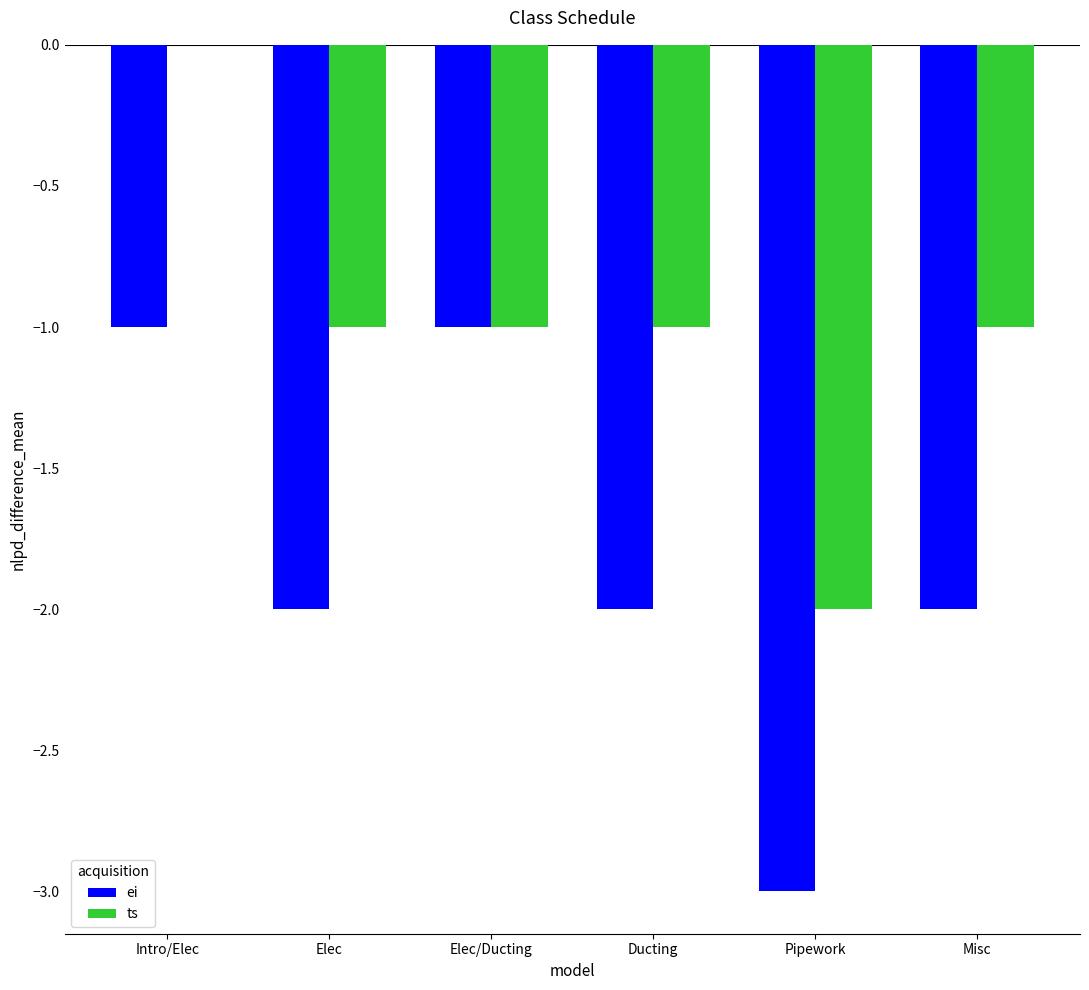

Is it true that ei equals -3 at Pipework?

True